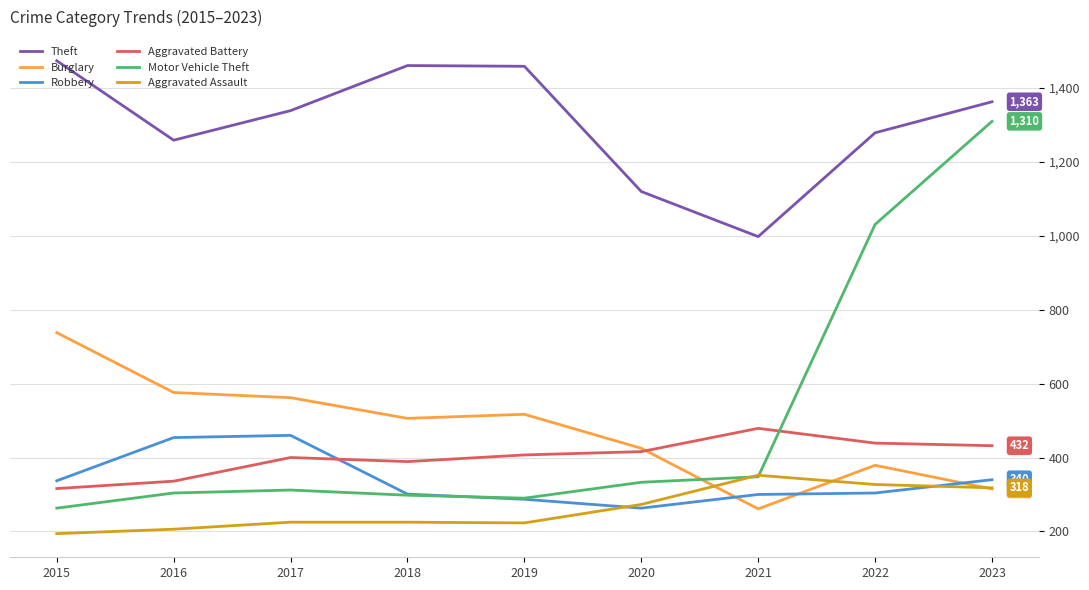

What are all the series names shown in the legend?

Theft, Burglary, Robbery, Aggravated Battery, Motor Vehicle Theft, Aggravated Assault